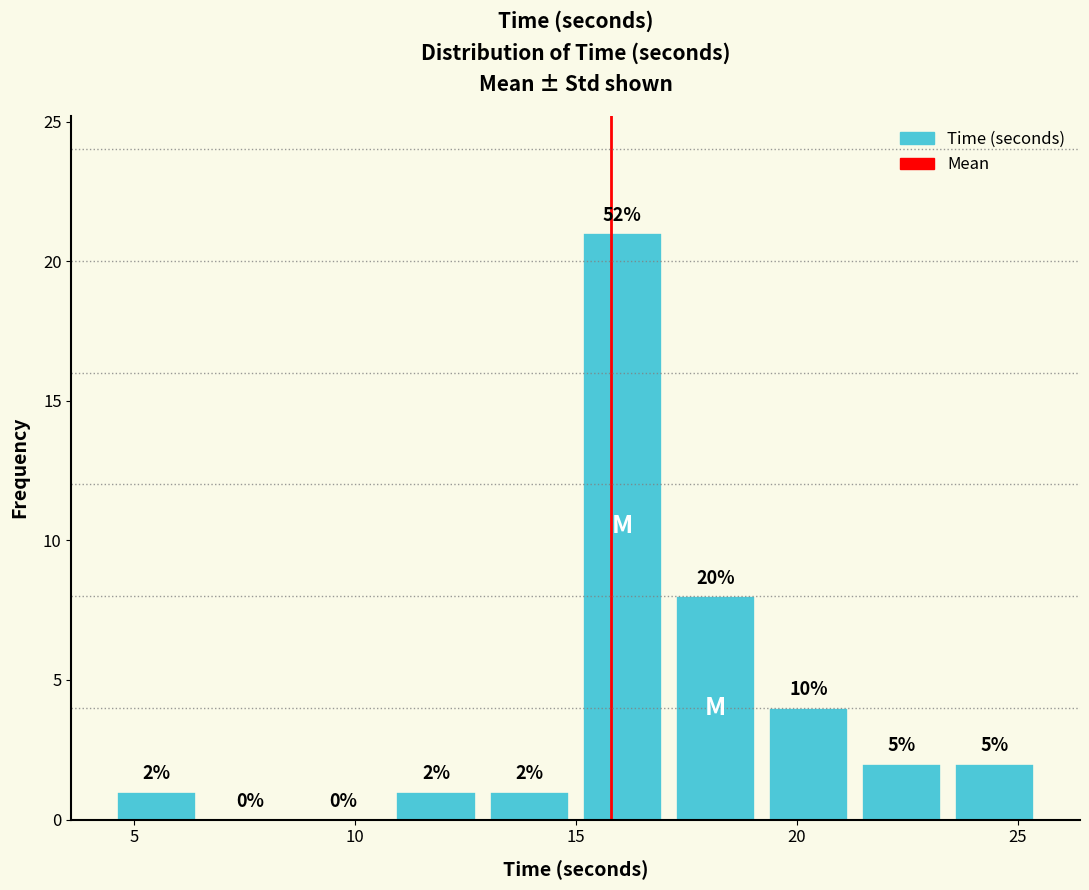

Which range on the x-axis has the tallest bar?

15.0 to 17.0